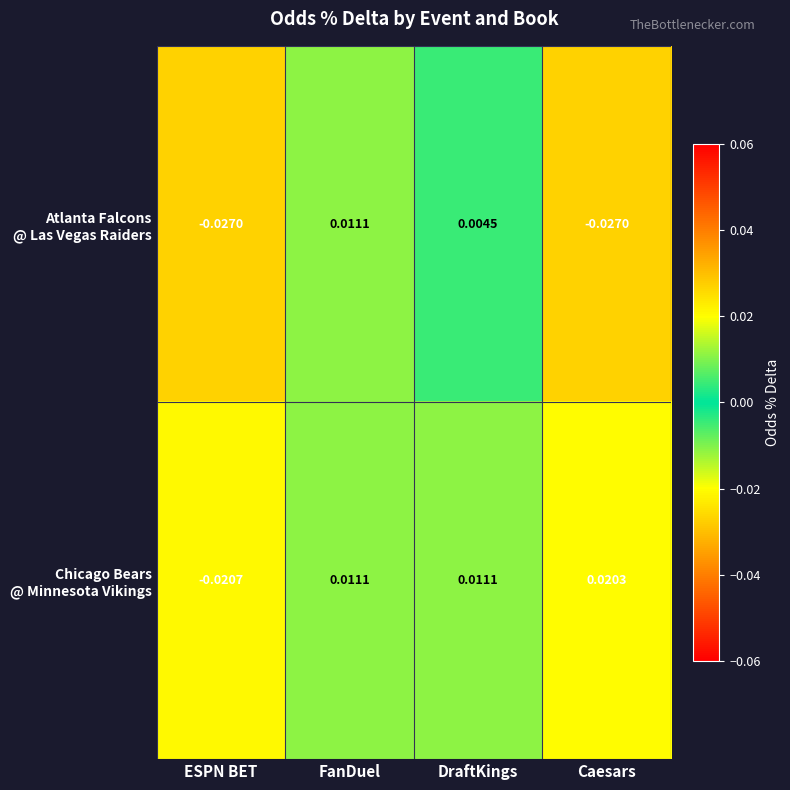

At which category is the sum across all series the highest?

FanDuel